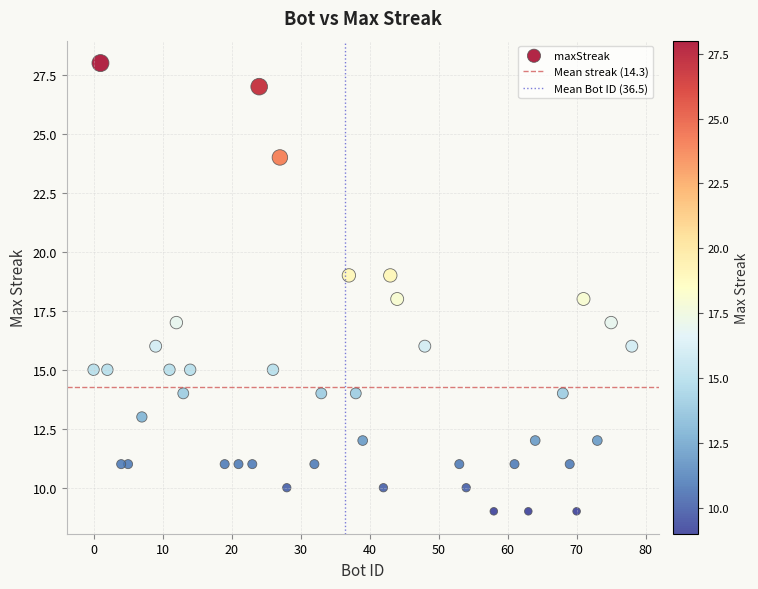

What is the range of Y values (max minus min)?

19